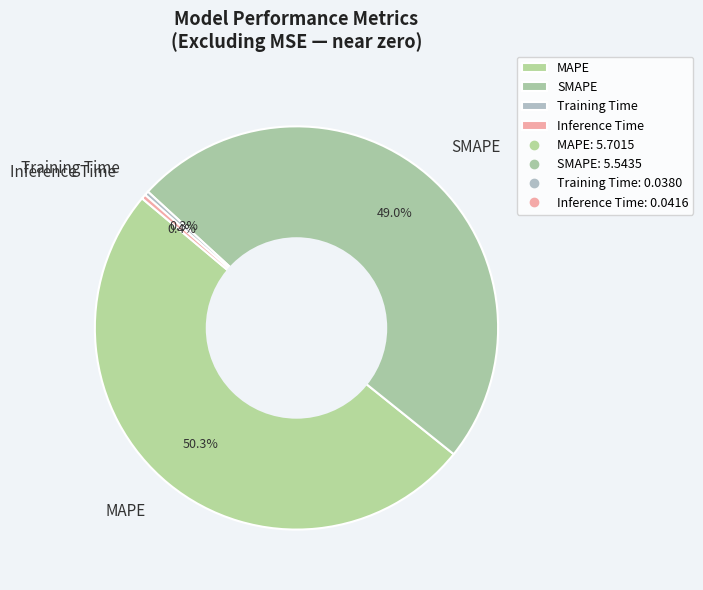

Is it true that SMAPE is 40% of the pie?

False